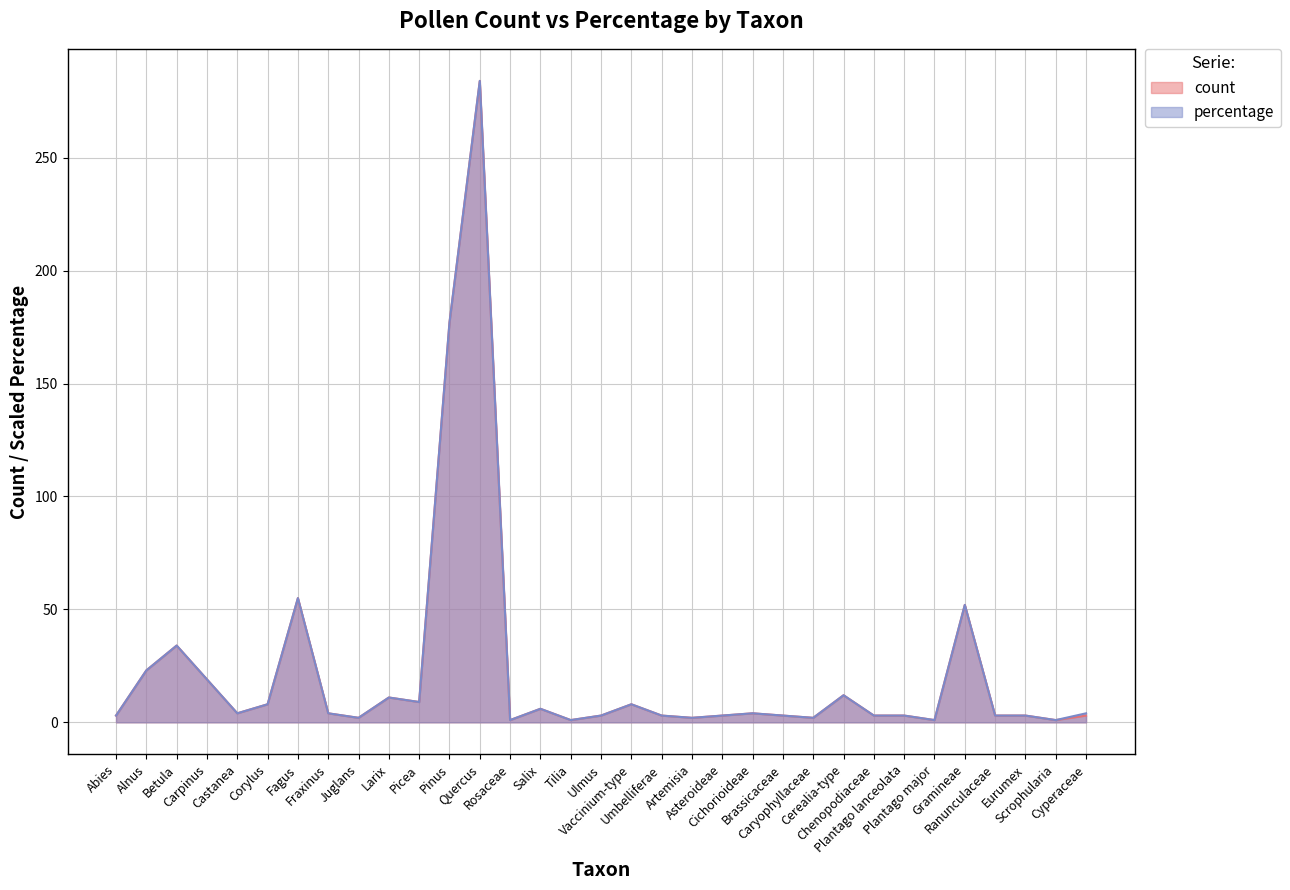

What is the difference between the second highest and minimum values in the percentage series?

176.0